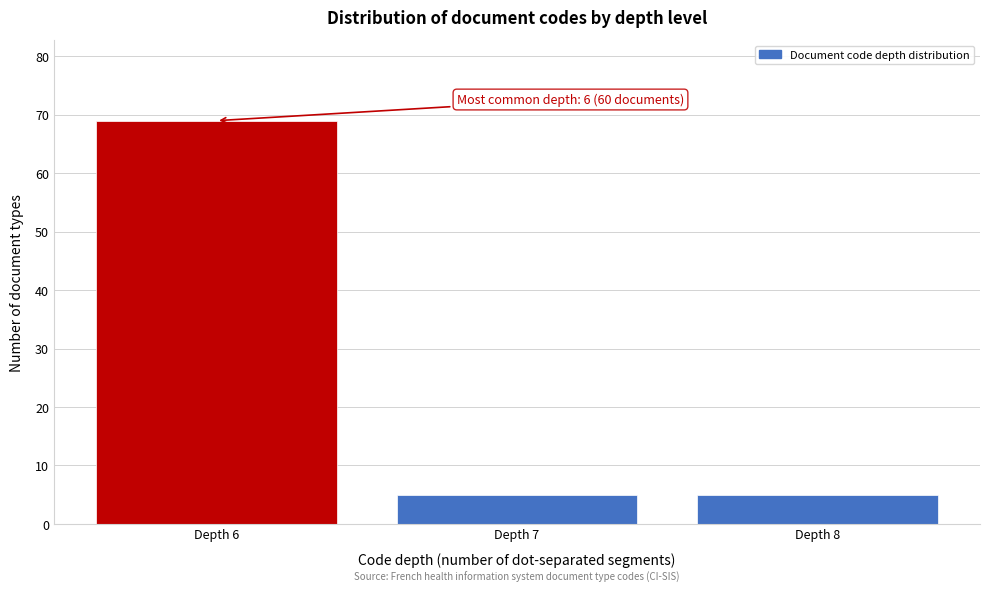

Which range on the x-axis has the tallest bar?

5.5 to 6.5